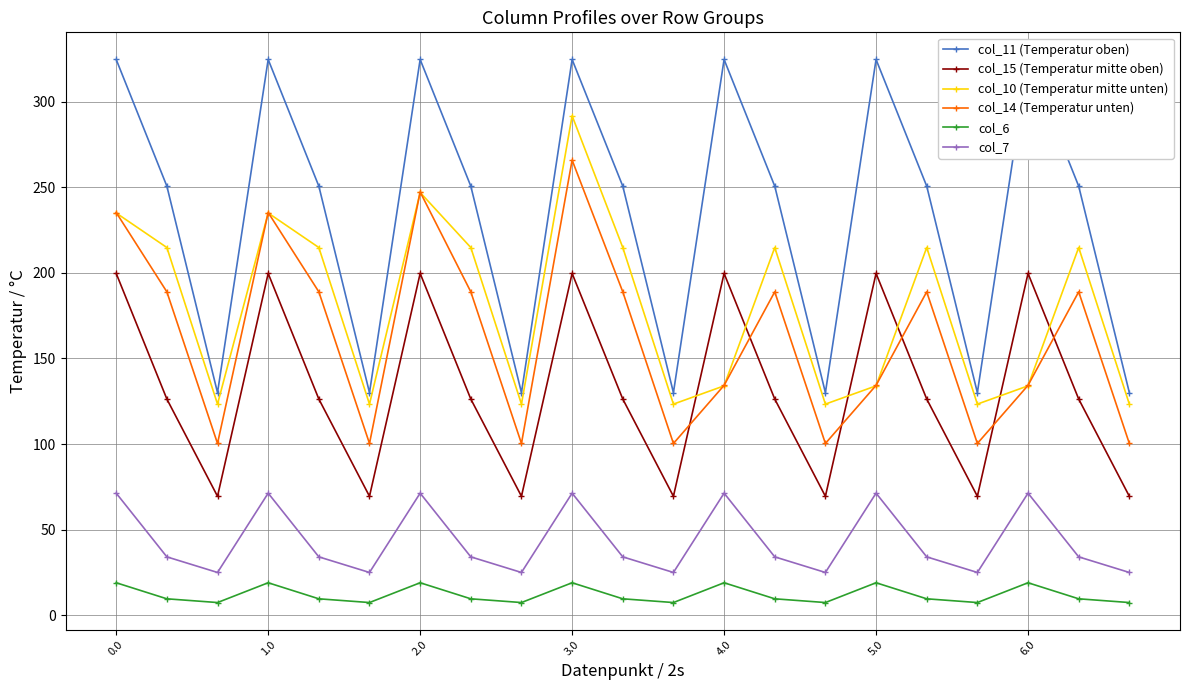

What is the difference between the maximum and second lowest values in the col_15 (Temperatur mitte oben) series?

130.2